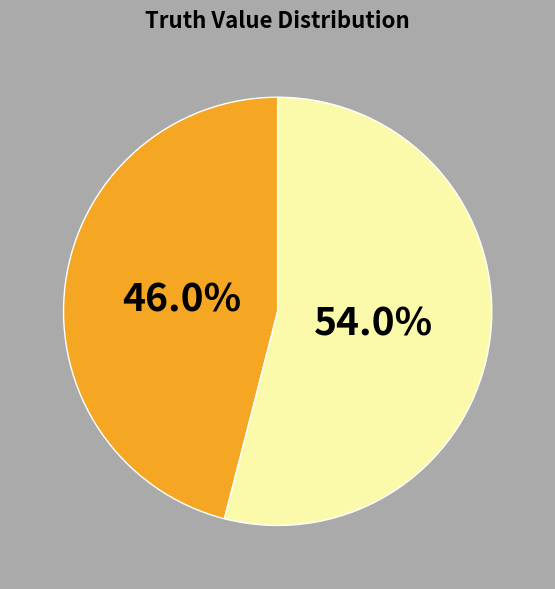

Is there a majority slice in this chart?

Yes